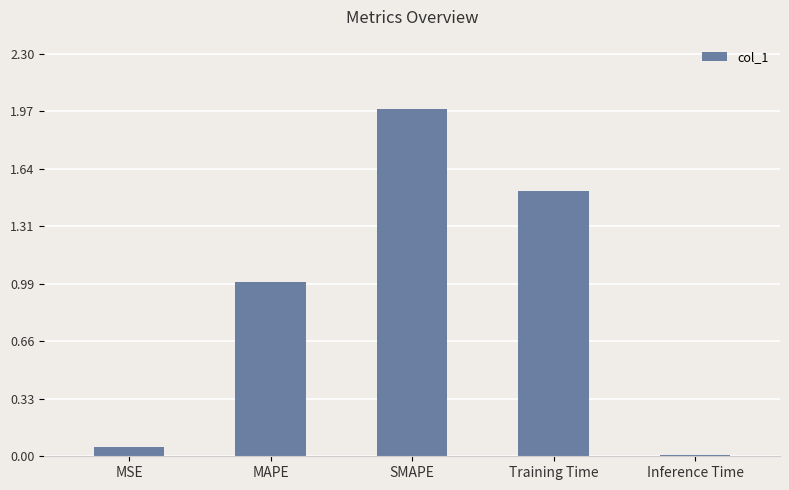

Which category has the lowest value across all series?

Inference Time